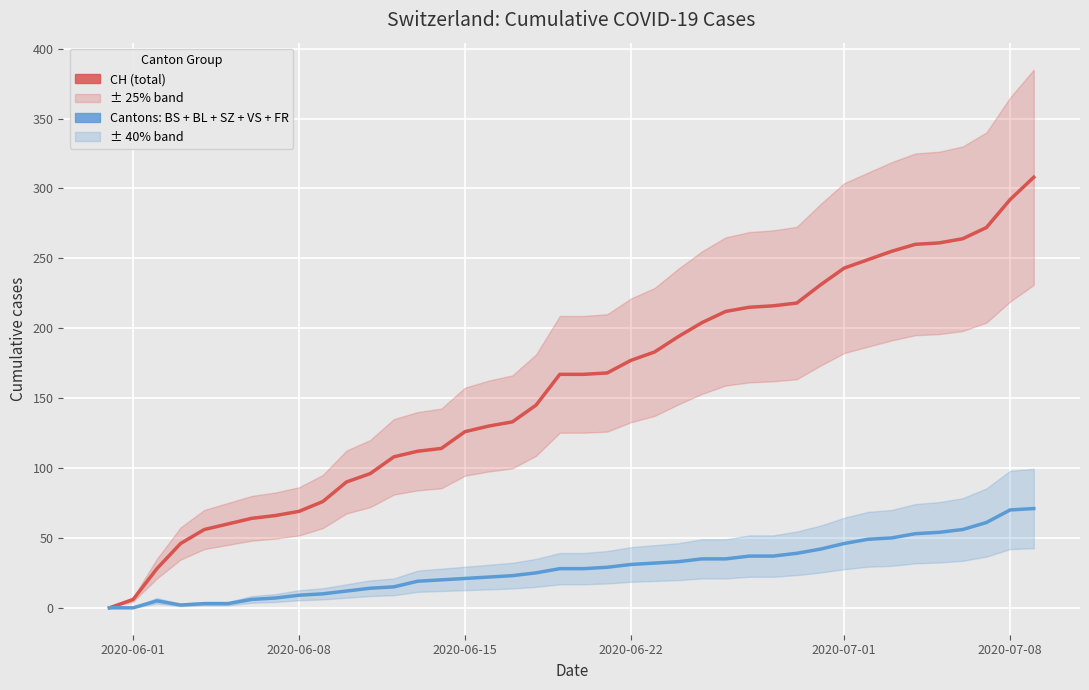

True or false: Cantons: BS + BL + SZ + VS + FR and CH (total) cross at least once.

False